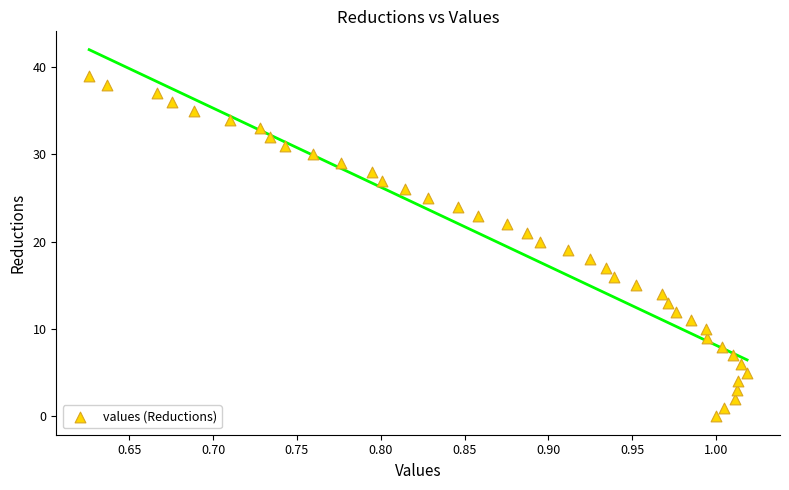

What is the range of Y values (max minus min)?

39